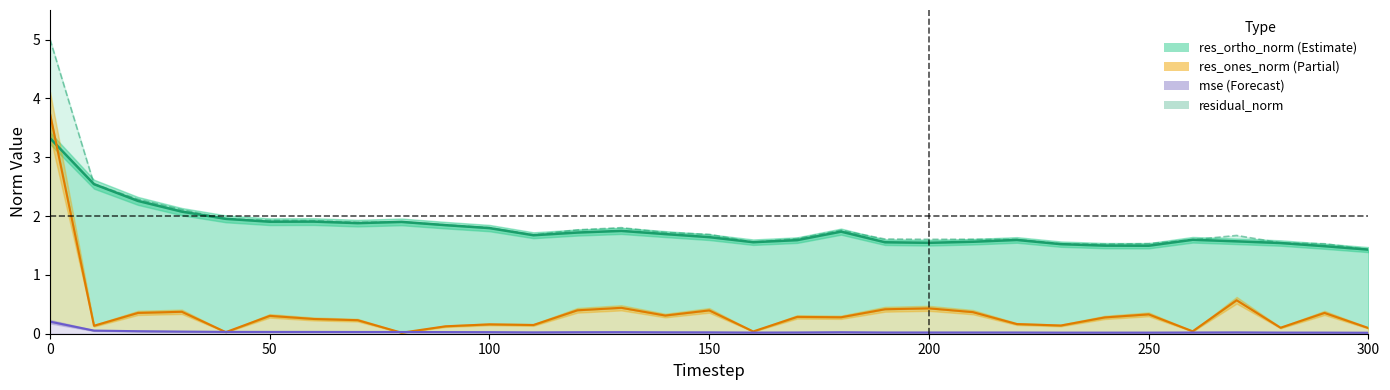

True or false: residual_norm and mse intersect in this chart.

False